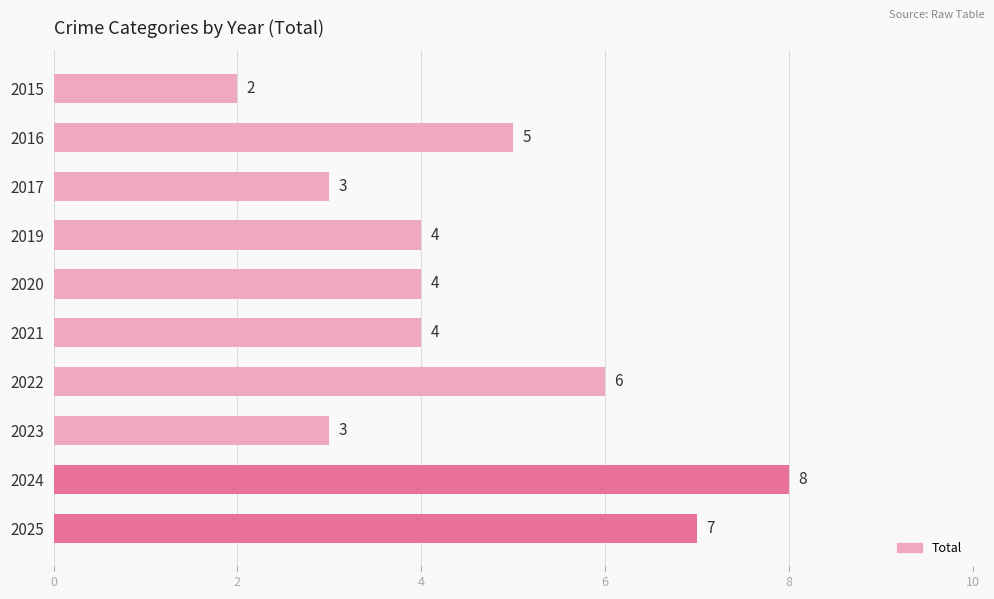

At which label is the value closest to 5?

2016